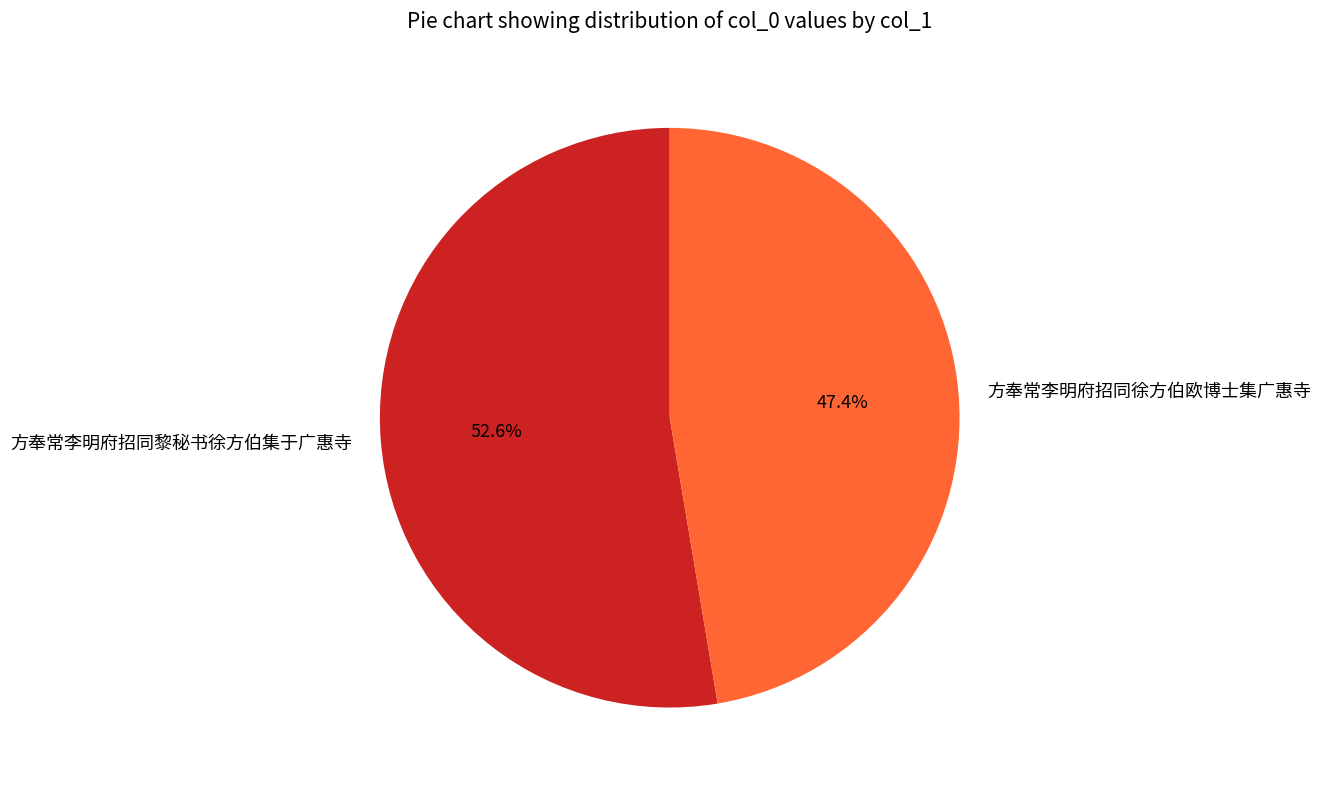

Does any single category account for the majority?

Yes